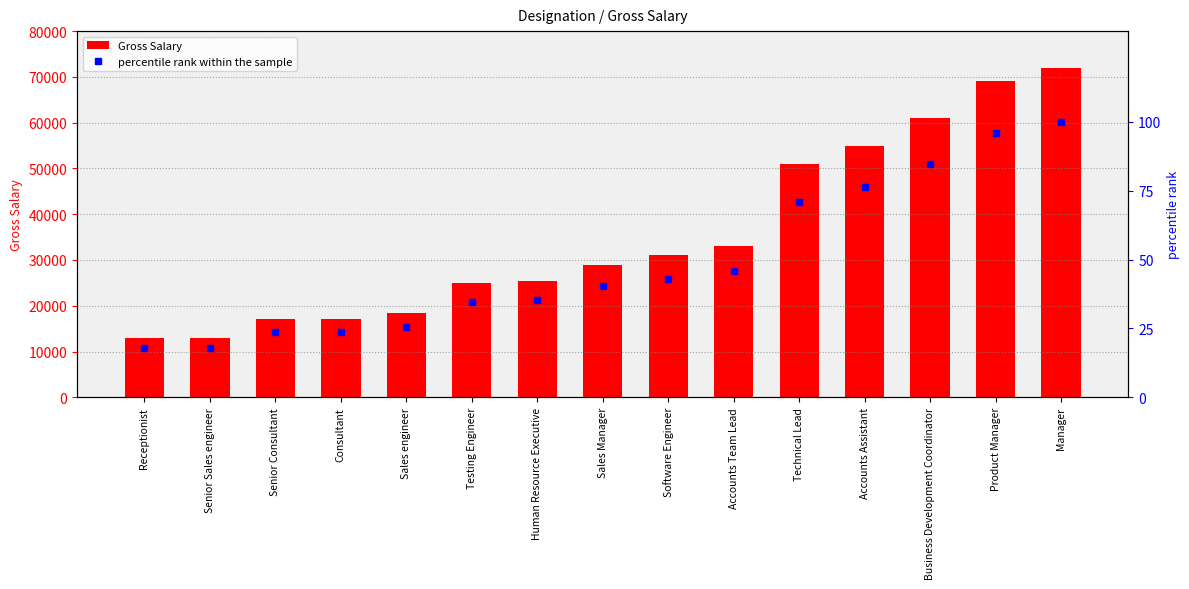

How many values in the Gross Salary series exceed 29000?

7